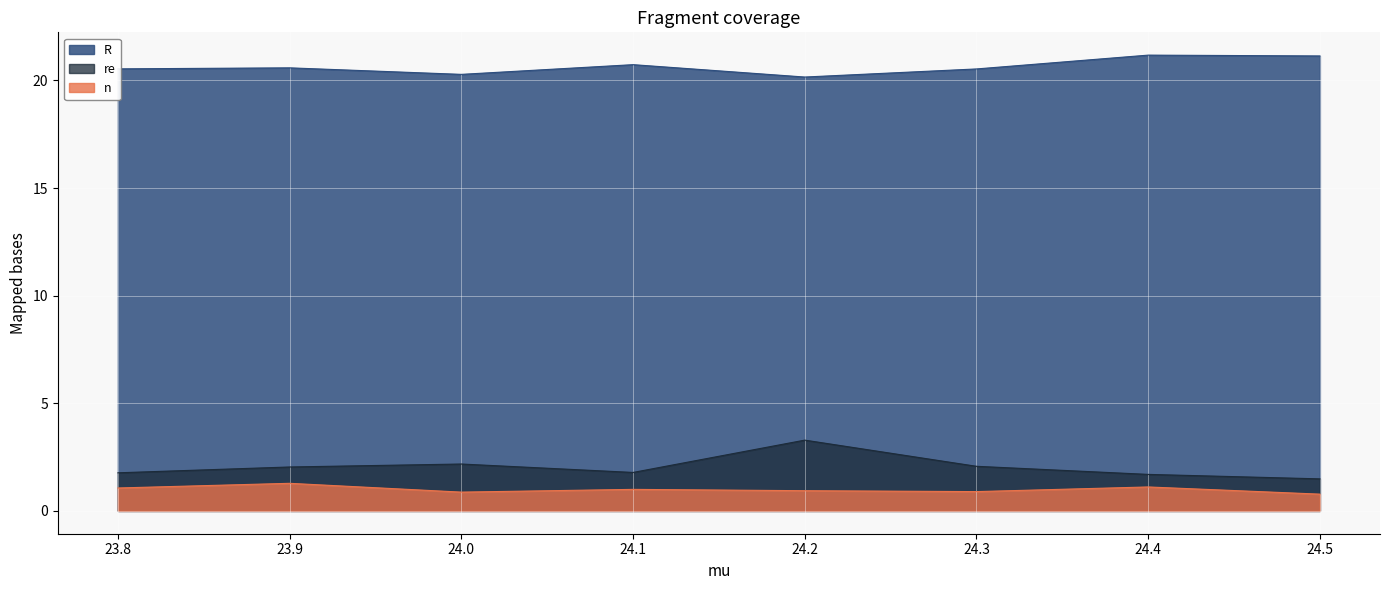

Which category has the highest value across all series?

7